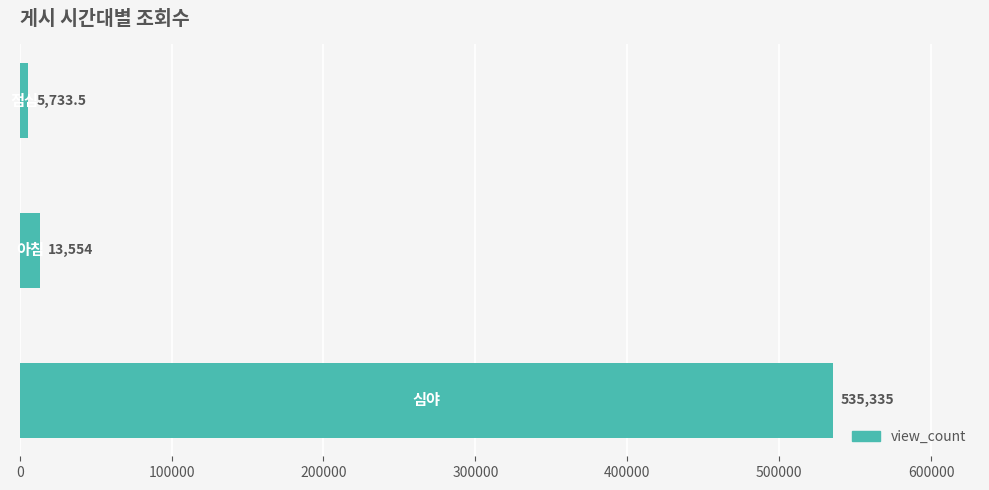

Reading top to bottom, list all the values displayed in this chart.

5733.5	13554.0	535335.0